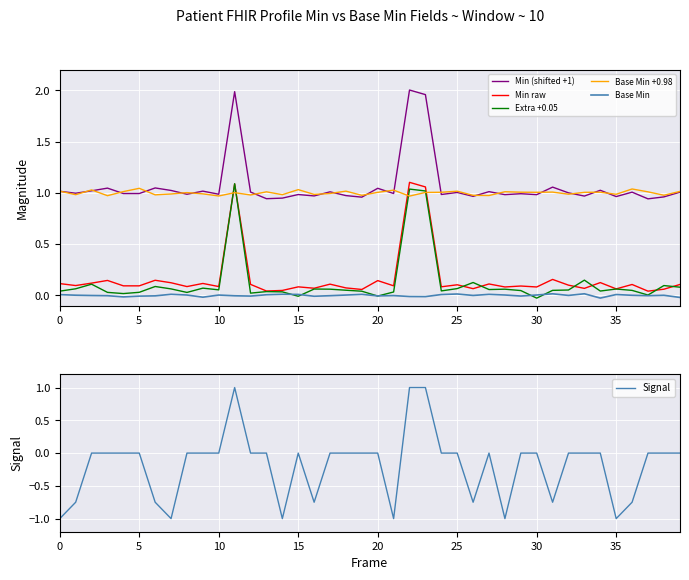

What is the minimum value shown in the chart?

-1.0